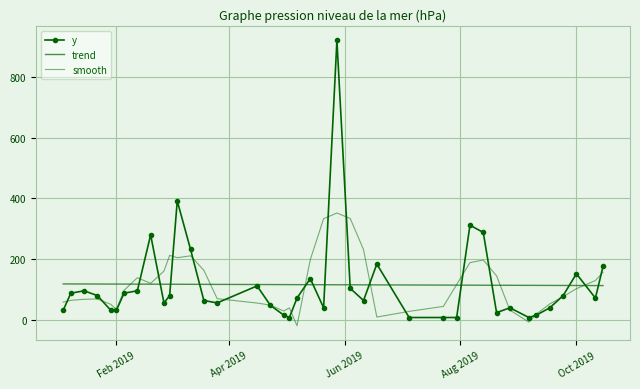

In smooth, how many points are higher than both neighbors (excluding endpoints)?

7